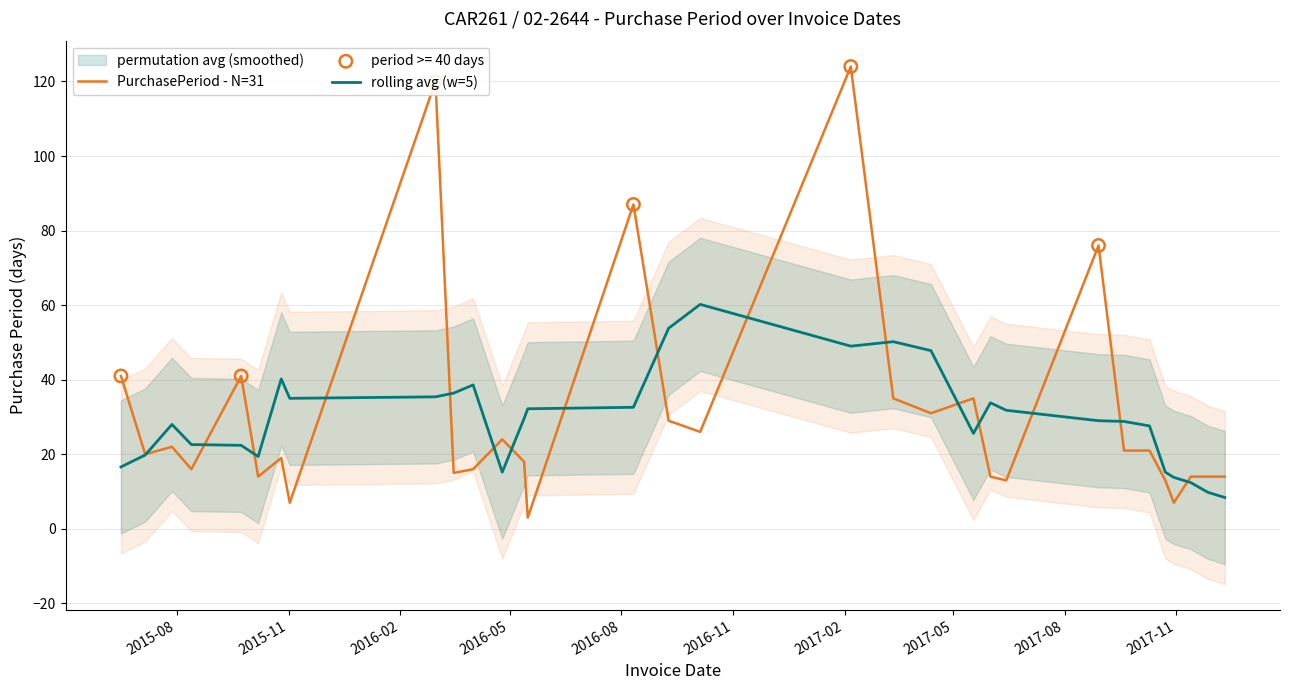

What is the highest value of the rolling avg (w=5) series?

60.2